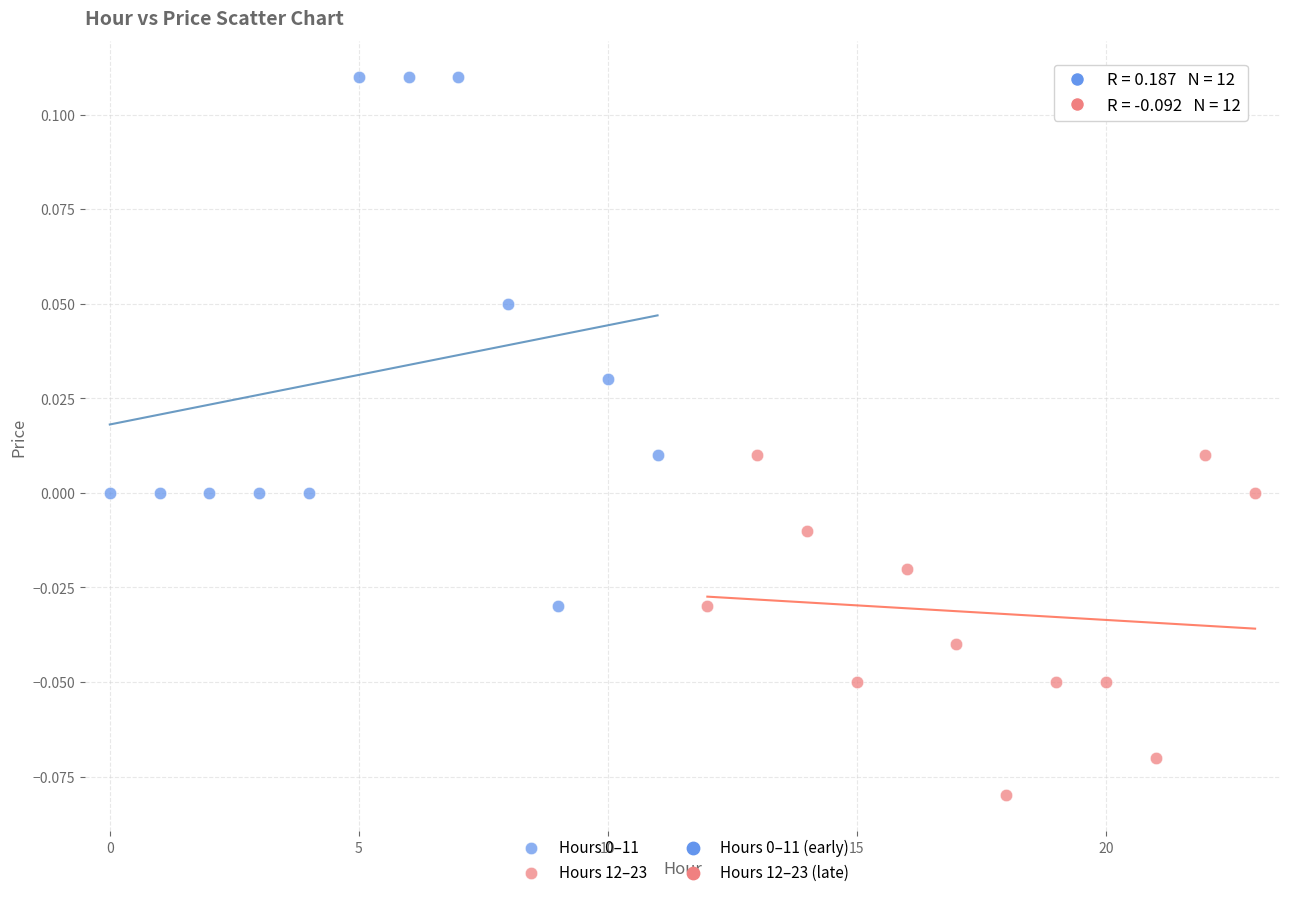

Which series contains the lowest Y value?

Hours 12–23